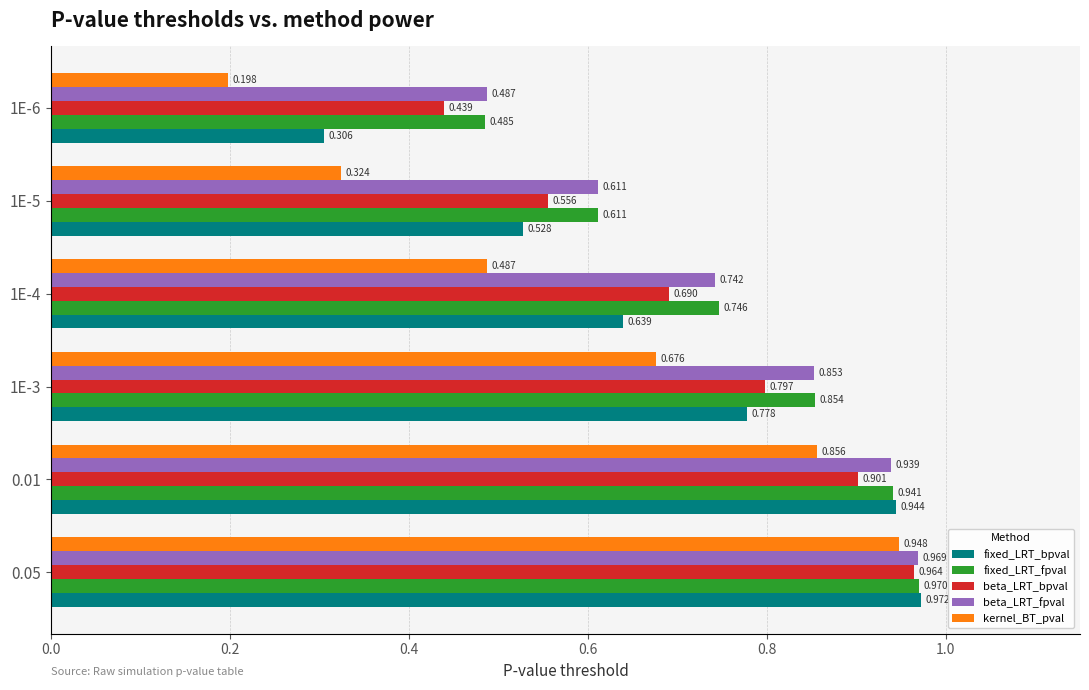

Rank the series at 1E-4 from highest to lowest value.

fixed_LRT_fpval, beta_LRT_fpval, beta_LRT_bpval, fixed_LRT_bpval, kernel_BT_pval